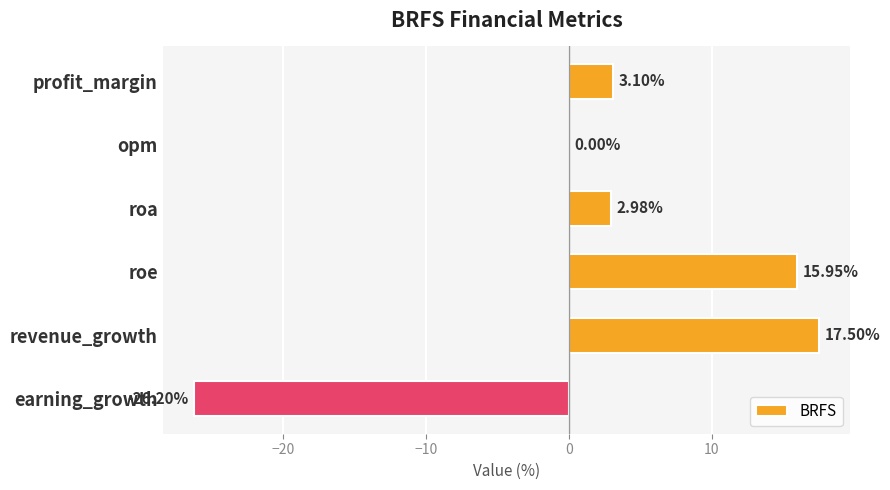

At which category does the chart reach its peak across all series?

revenue_growth